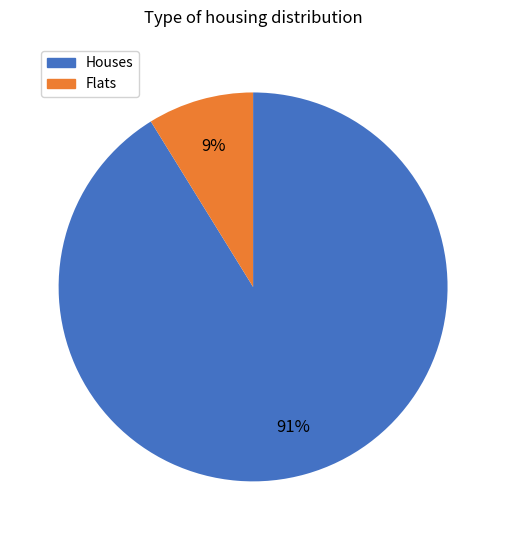

To the nearest percent, what is the average slice percentage?

50%